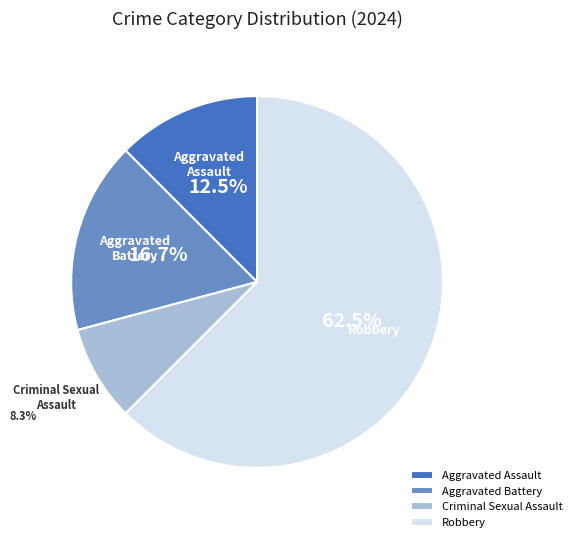

Is the sum of Aggravated Assault and Aggravated Battery greater than half?

No